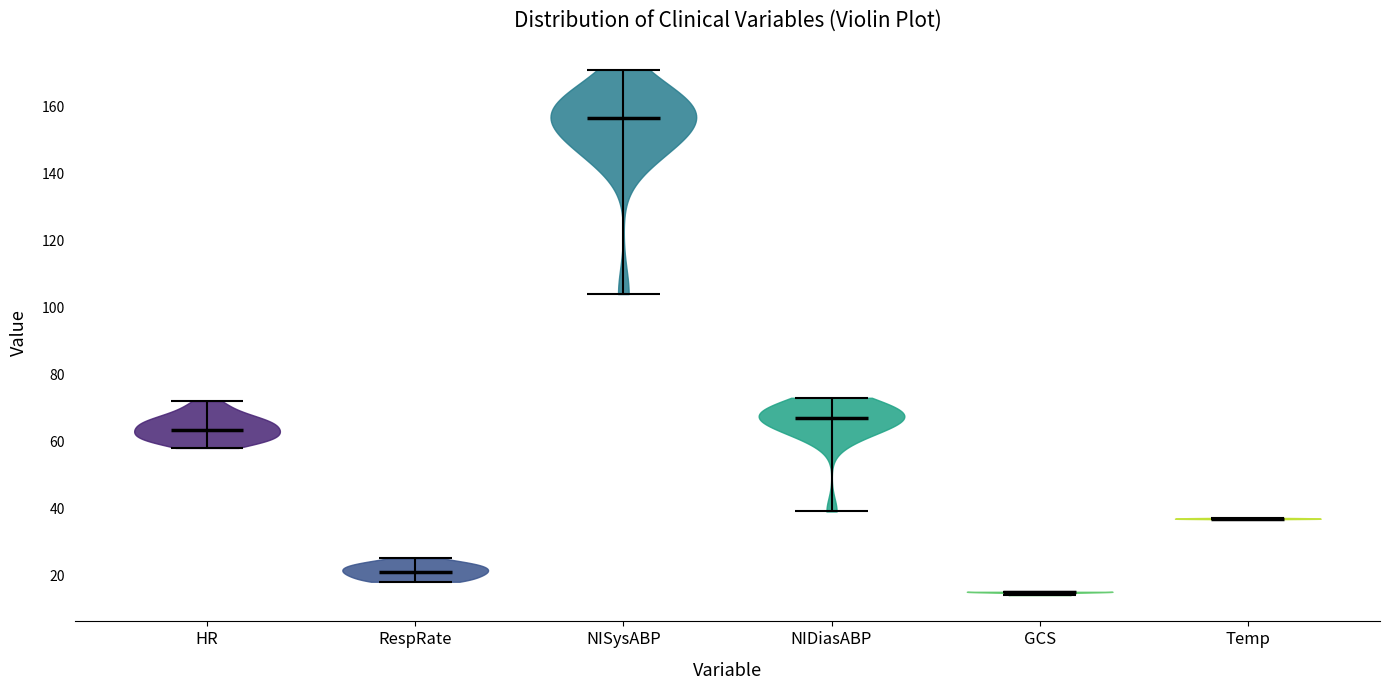

What is the lowest point the violin for NISysABP reaches on the y-axis? The values are not printed on the chart, so give them approximately, as read against the axis.

104